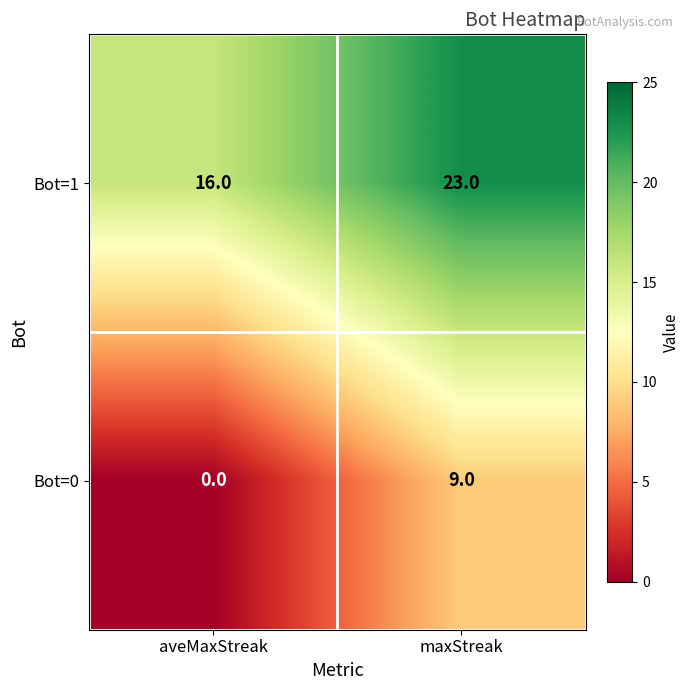

At maxStreak, list the series in order from largest to smallest.

Bot=1, Bot=0